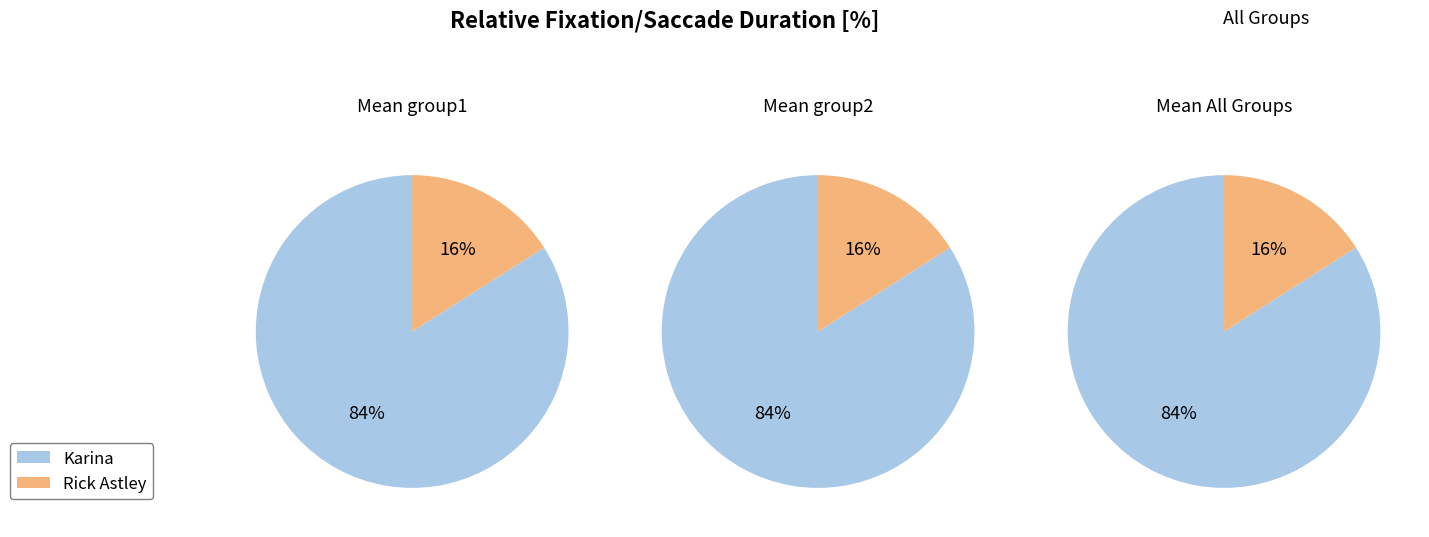

Rank the categories by value from lowest to highest.

Rick Astley, Karina